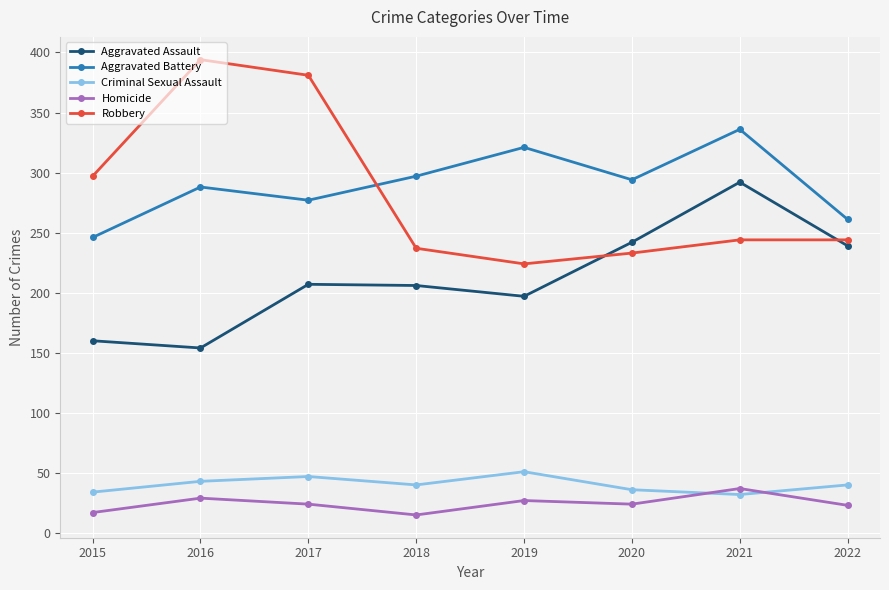

What is the total value across all series at 2020?

829